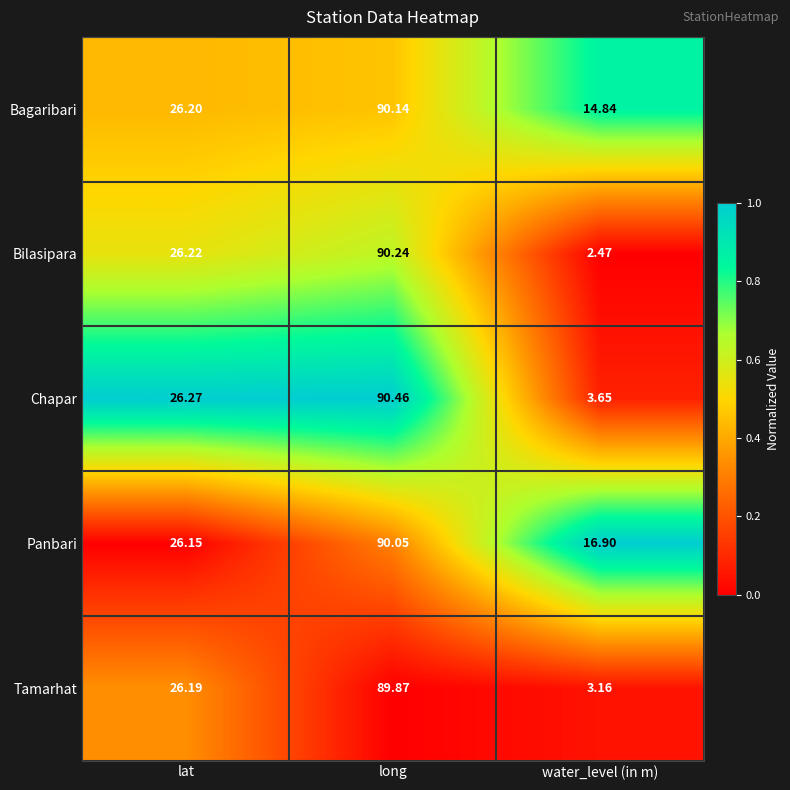

Rank the series at long from lowest to highest value.

Tamarhat, Panbari, Bagaribari, Bilasipara, Chapar